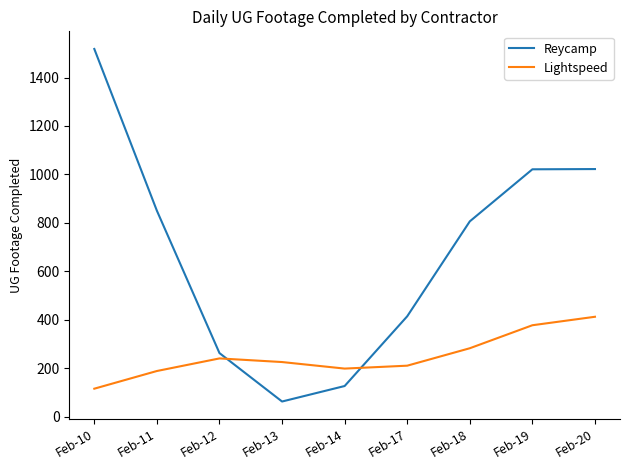

What is the difference between the highest and lowest values at Feb-11?

662